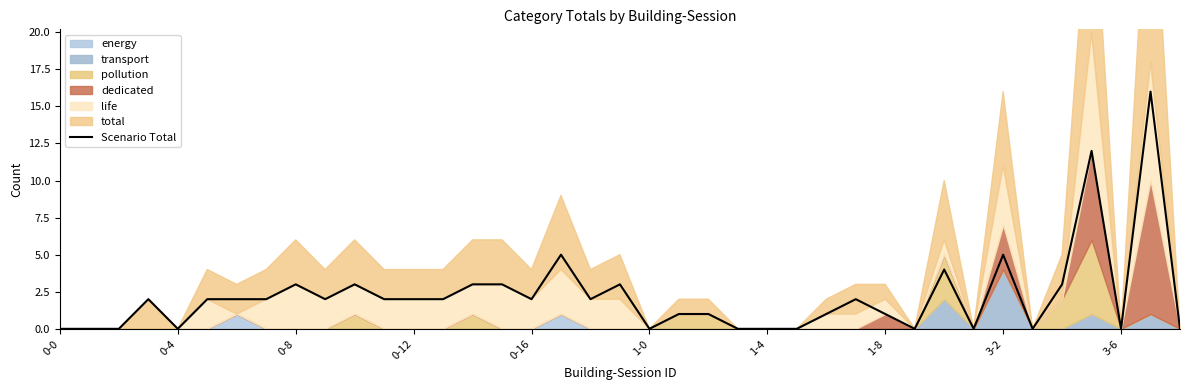

How many interior local valleys (lower than both neighbors) does the data have?

9